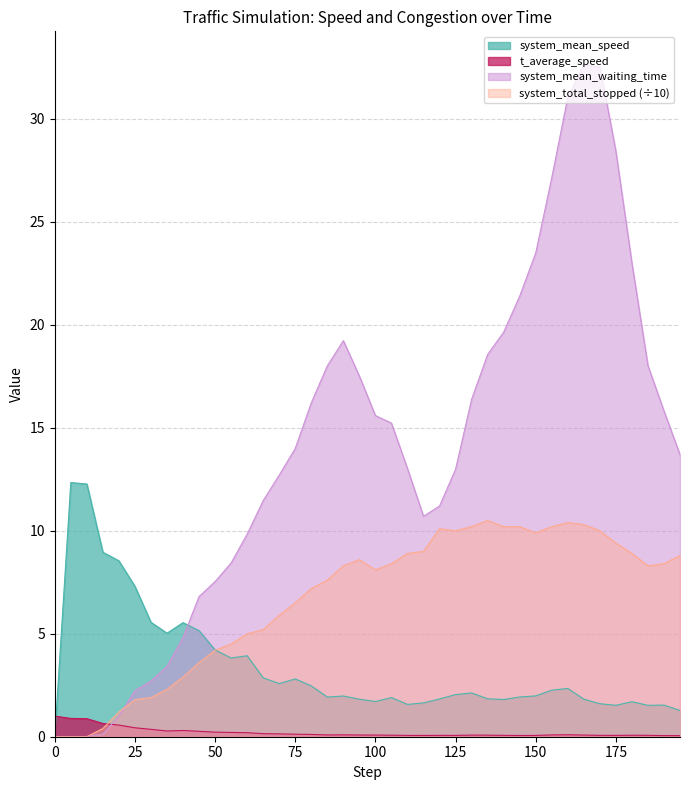

True or false: t_average_speed has more than 2 interior local peaks.

True